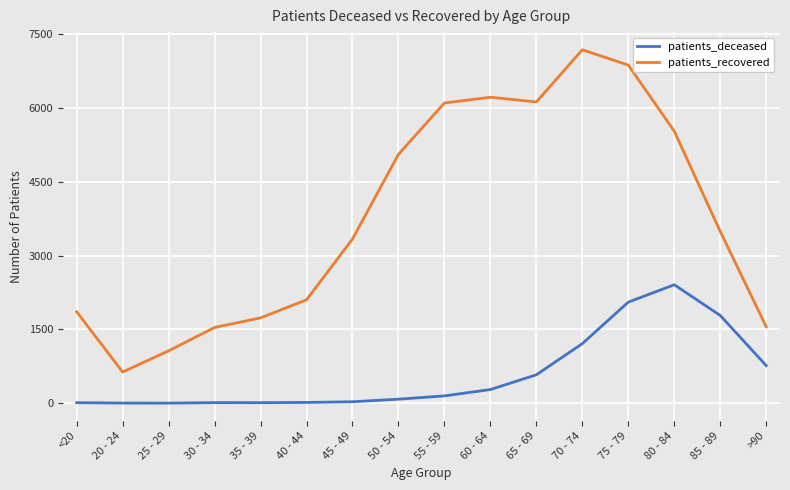

At how many categories does at least one series exceed 5728?

5